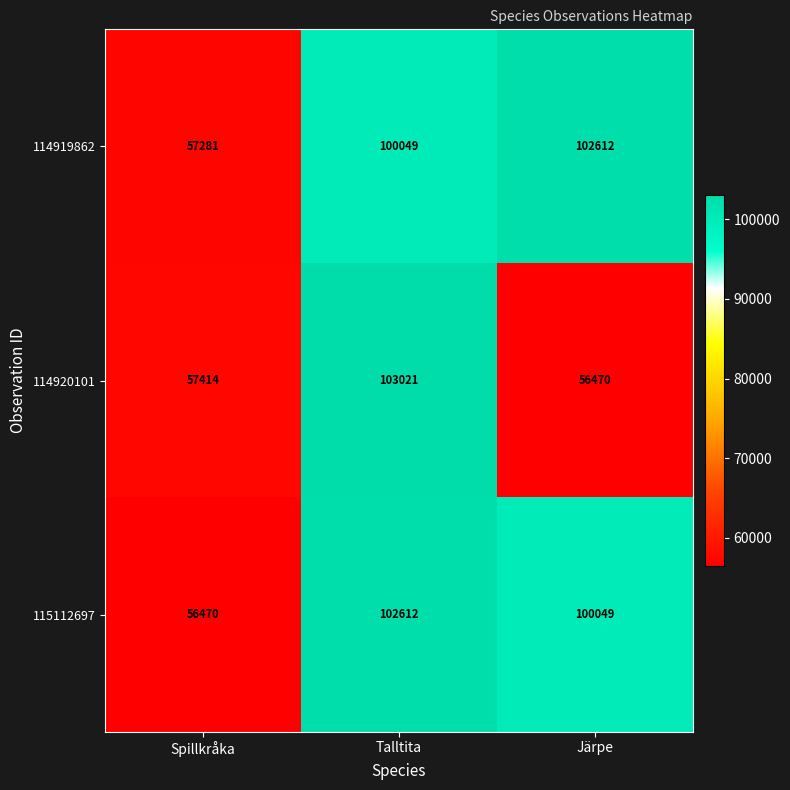

Reading left to right, transcribe all the data shown in this chart.

114919862: Spillkråka=57281	Talltita=100049	Järpe=102612
114920101: Spillkråka=57414	Talltita=103021	Järpe=56470
115112697: Spillkråka=56470	Talltita=102612	Järpe=100049